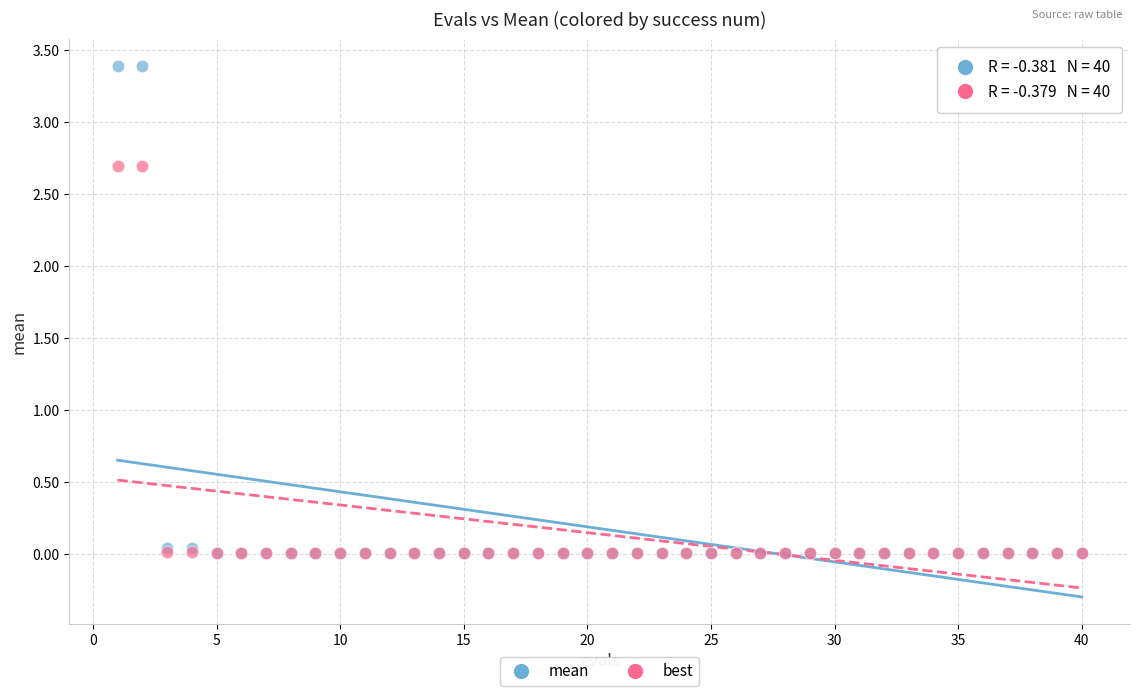

What are all the series names shown in the legend?

mean, best